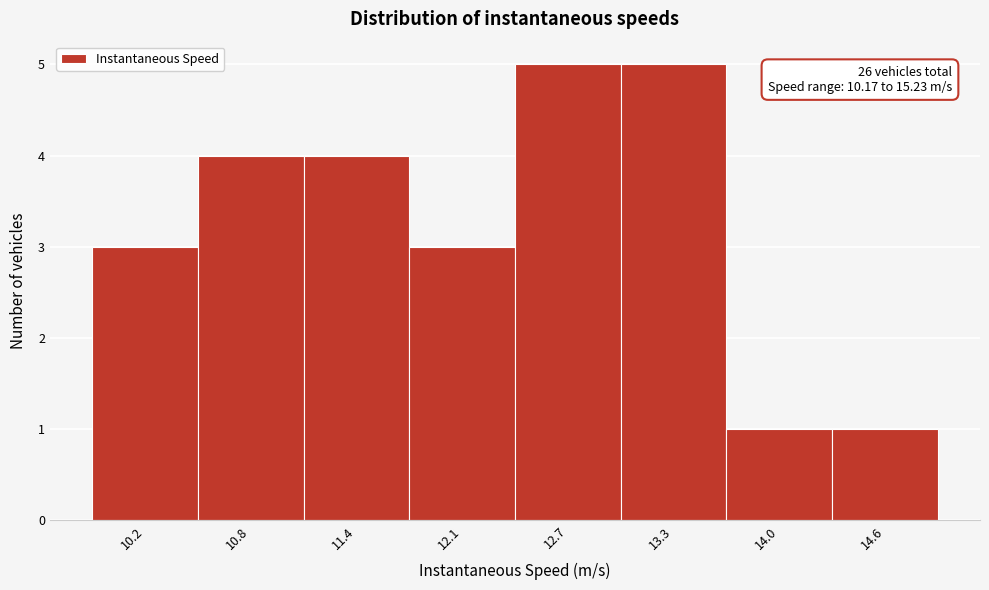

Reading left to right, transcribe all the data shown in this chart.

10.2=3	10.8=4	11.4=4	12.1=3	12.7=5	13.3=5	14.0=1	14.6=1